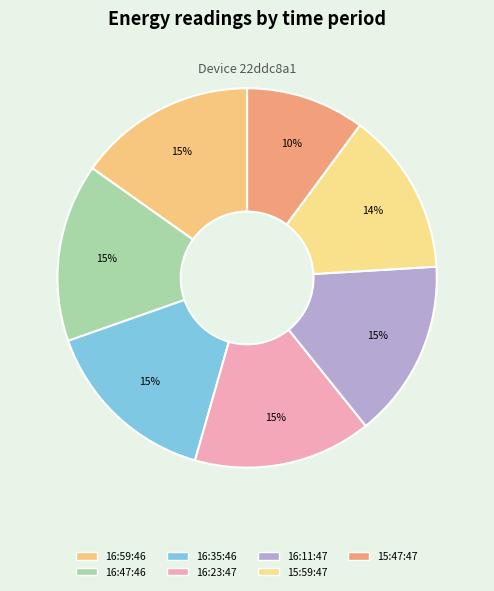

Is there a majority slice in this chart?

No